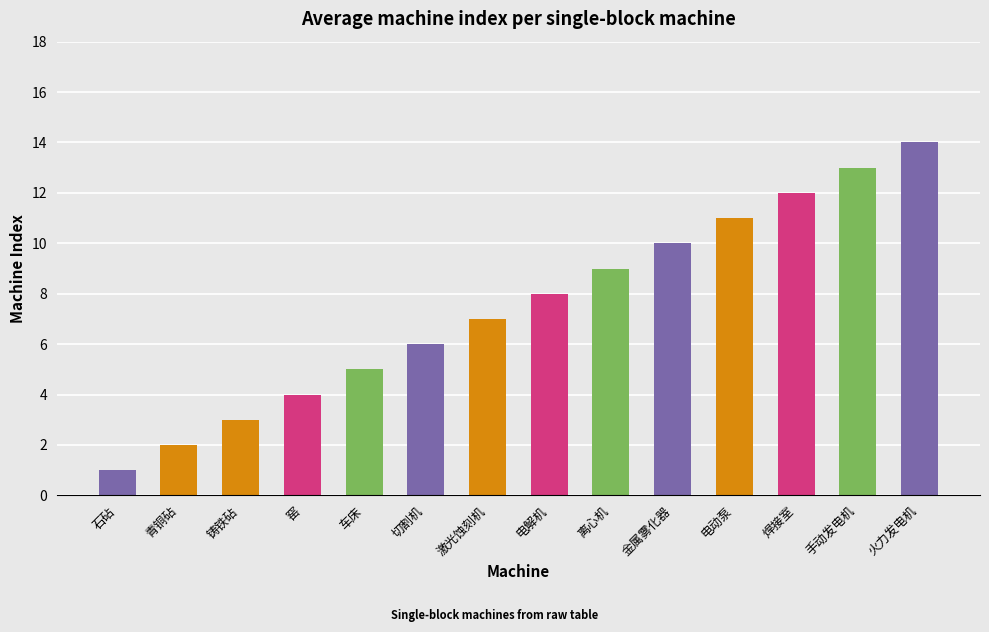

What is the difference between the second highest and second lowest values?

11